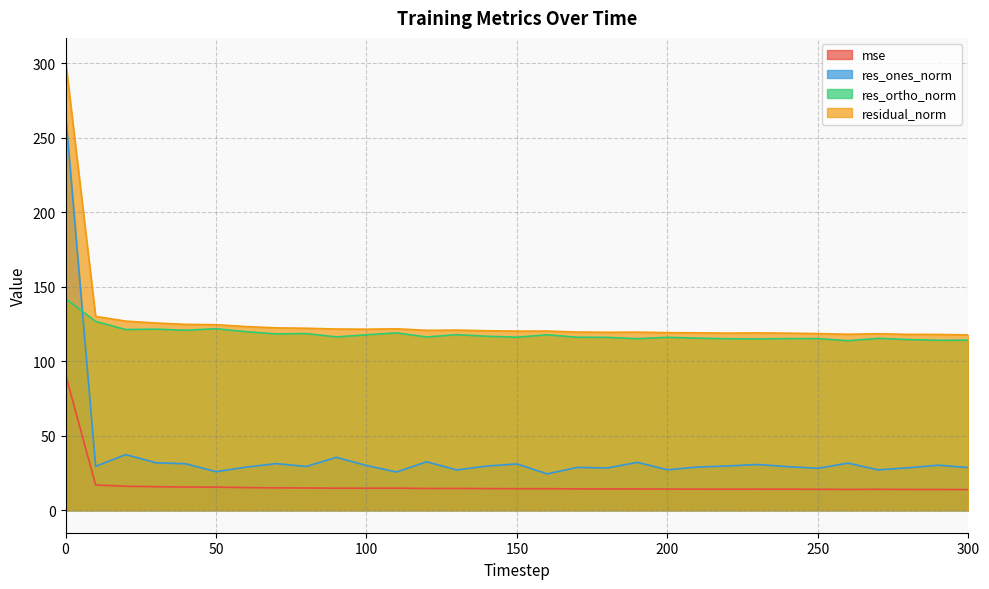

Where is the first local minimum for res_ortho_norm?

20